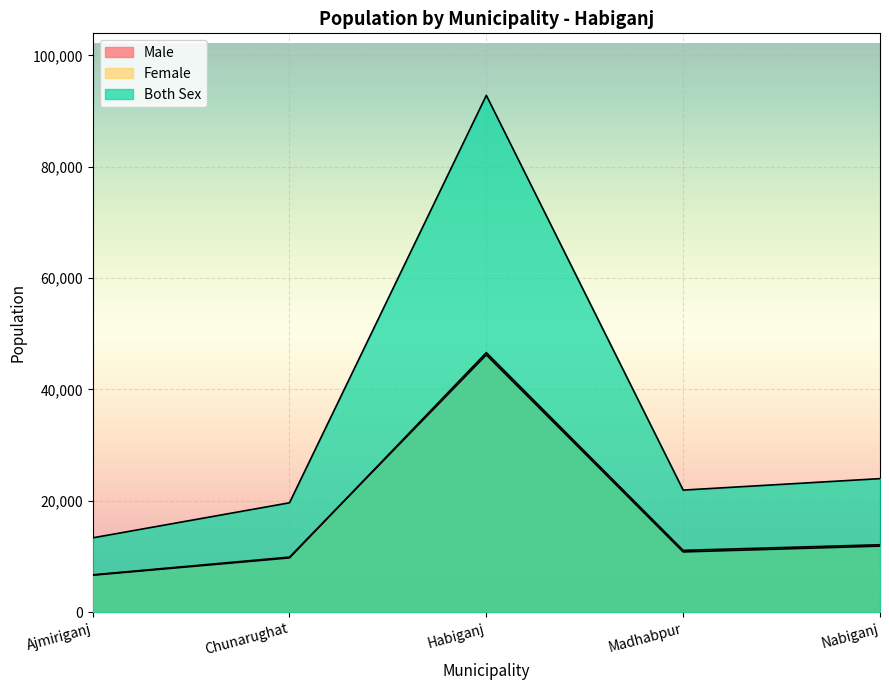

Reading left to right, list all the values displayed in this chart.

Male: Ajmiriganj=6641	Chunarughat=9754	Habiganj=46622	Madhabpur=11106	Nabiganj=12116
Female: Ajmiriganj=6712	Chunarughat=9897	Habiganj=46204	Madhabpur=10824	Nabiganj=11873
Both Sex: Ajmiriganj=13353	Chunarughat=19651	Habiganj=92826	Madhabpur=21930	Nabiganj=23989